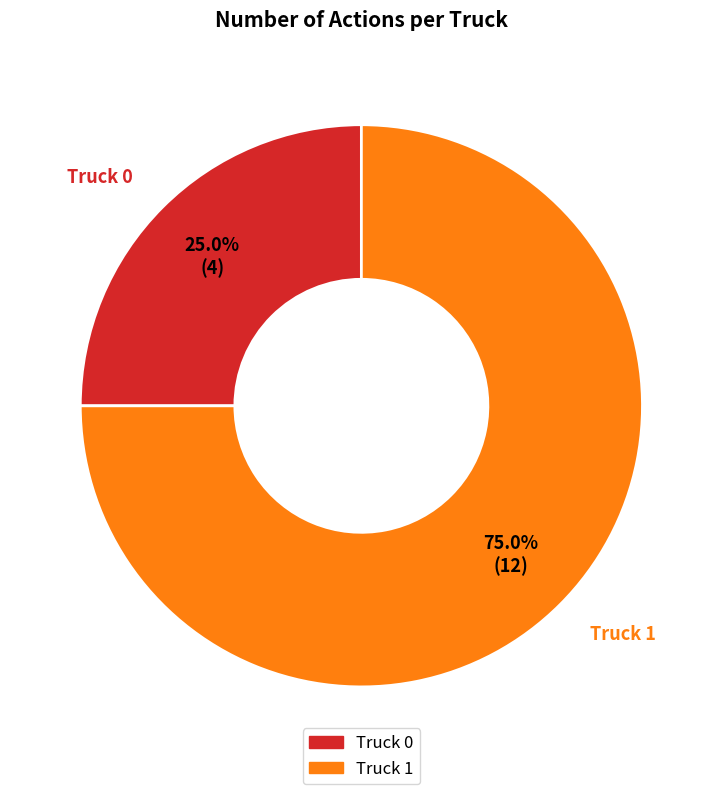

Between Truck 1 and Truck 0, which is larger?

Truck 1